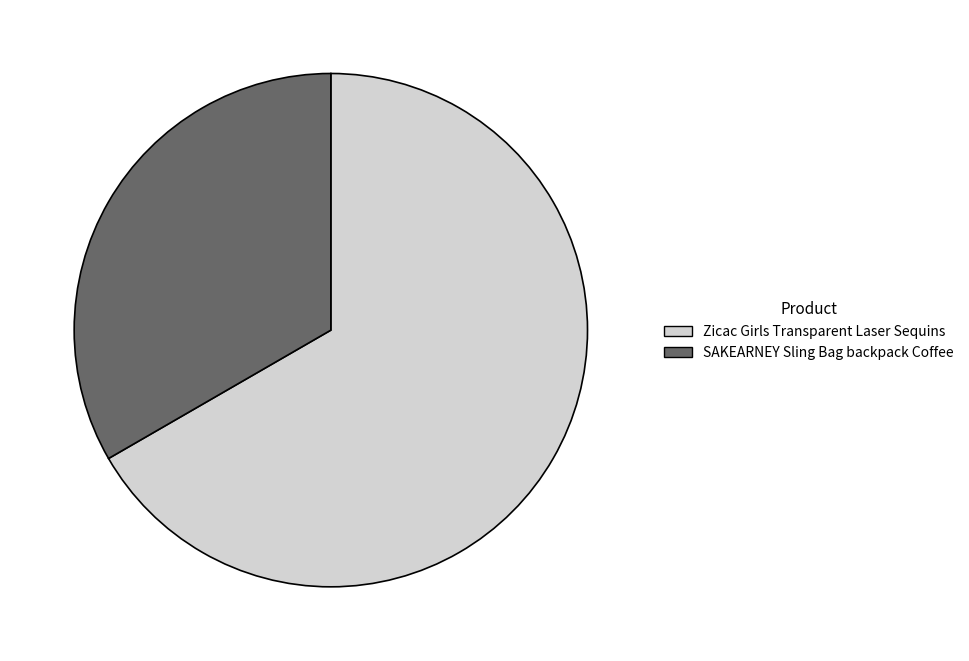

Which slice is the smallest?

SAKEARNEY Sling Bag backpack Coffee